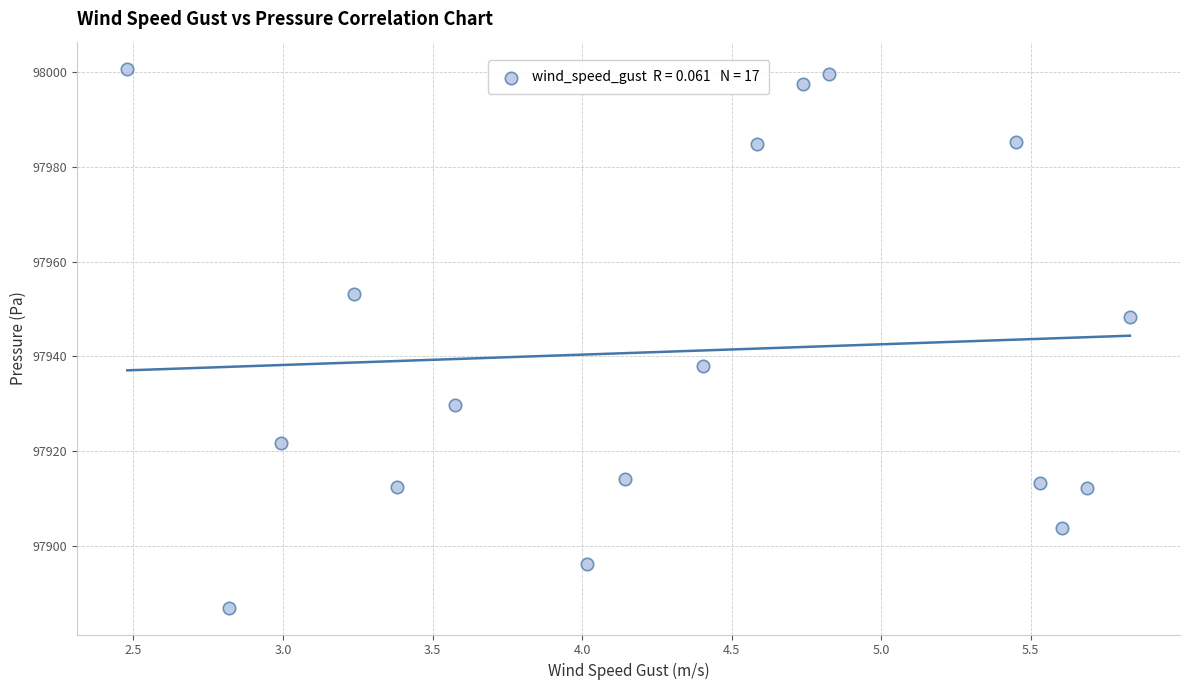

What is the range of Y values (max minus min)?

113.9